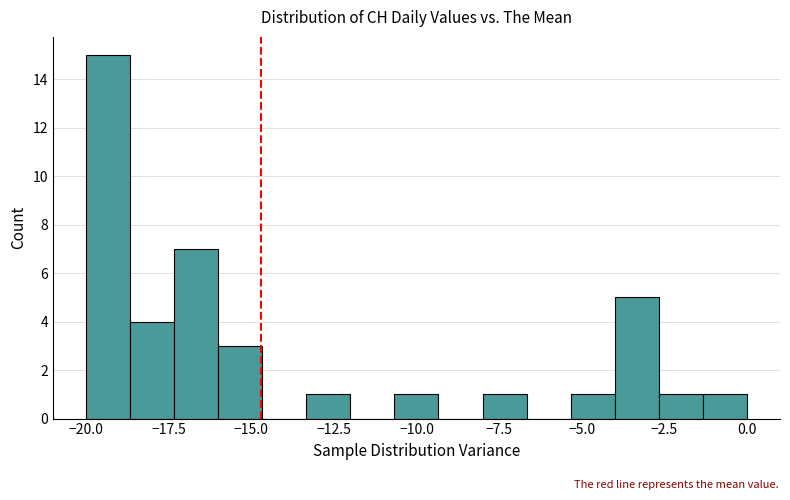

Read against the x-axis, roughly where is the centre of the tallest bar?

-19.5